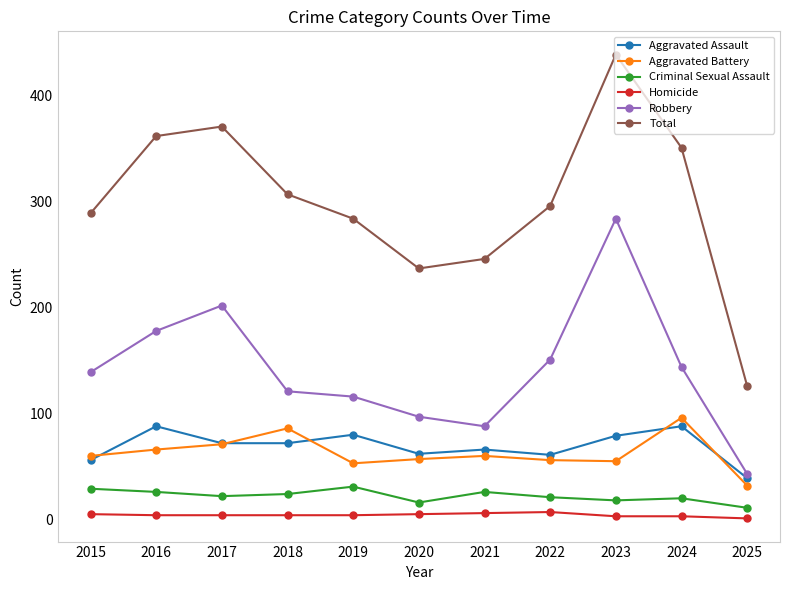

Is this an area chart (filled region under the line)?

No